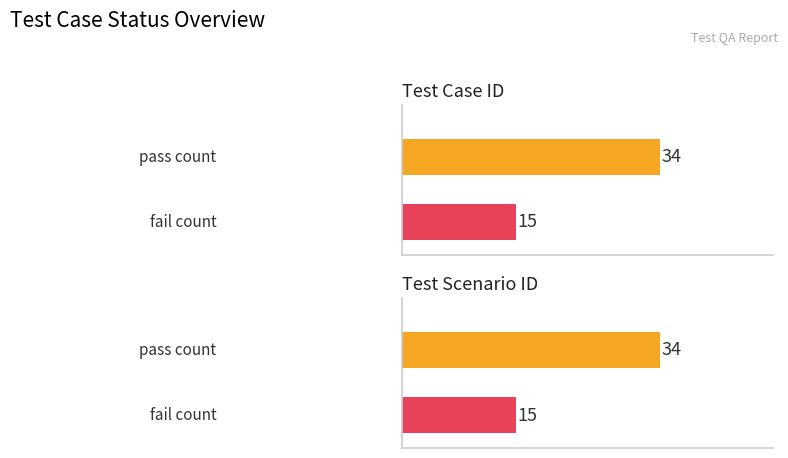

How many categories are shown in the chart?

2